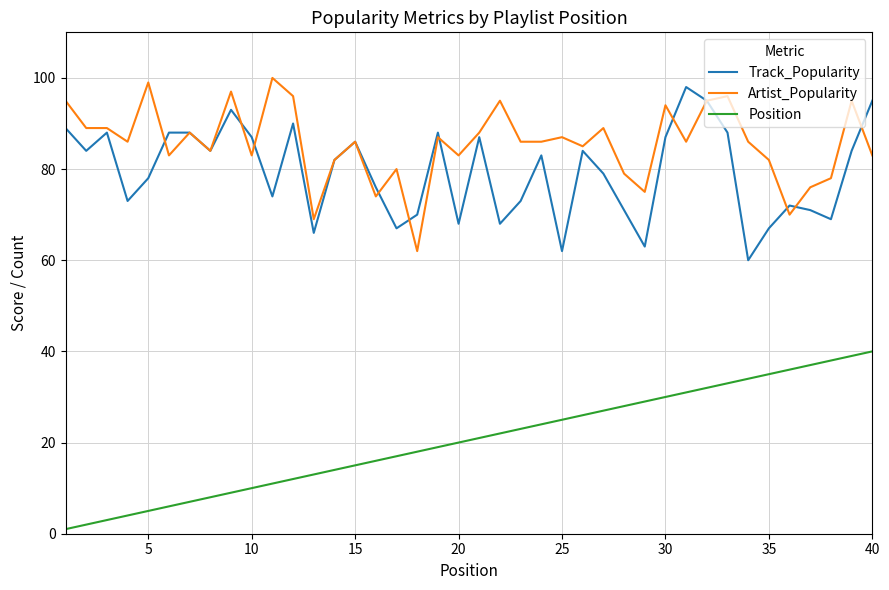

True or false: Track_Popularity and Position cross at least once.

False